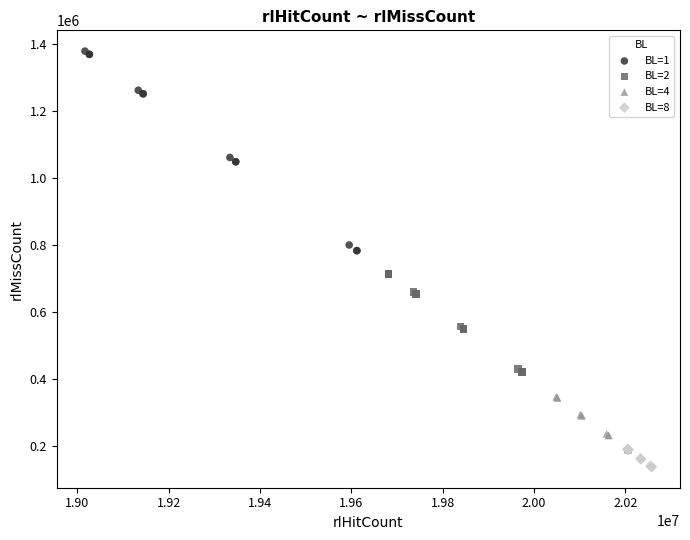

Which series has the largest Y range (max minus min)?

BL=1